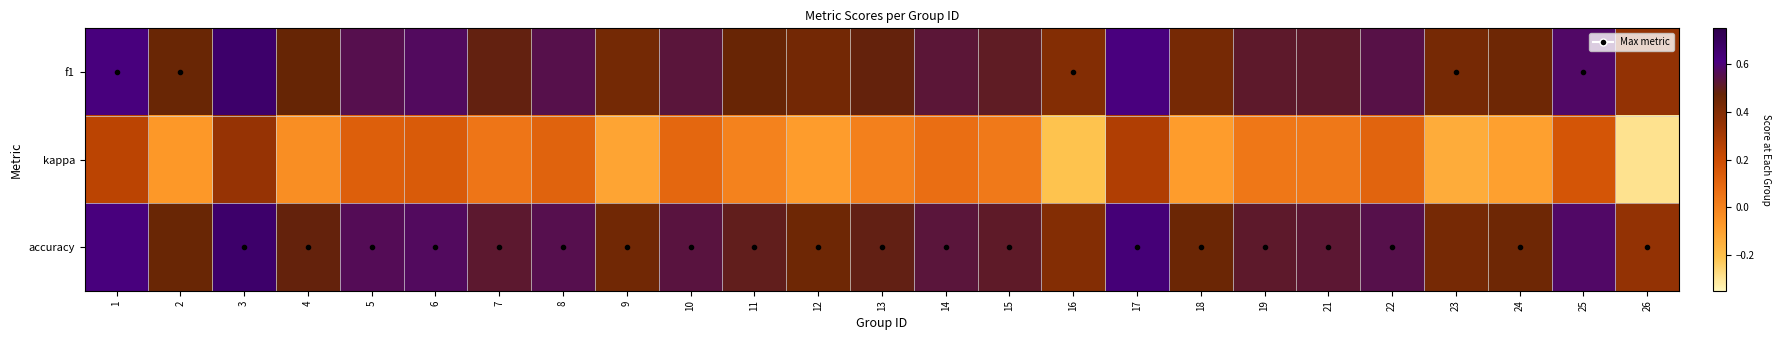

What is the total value across all series at 26?

0.4